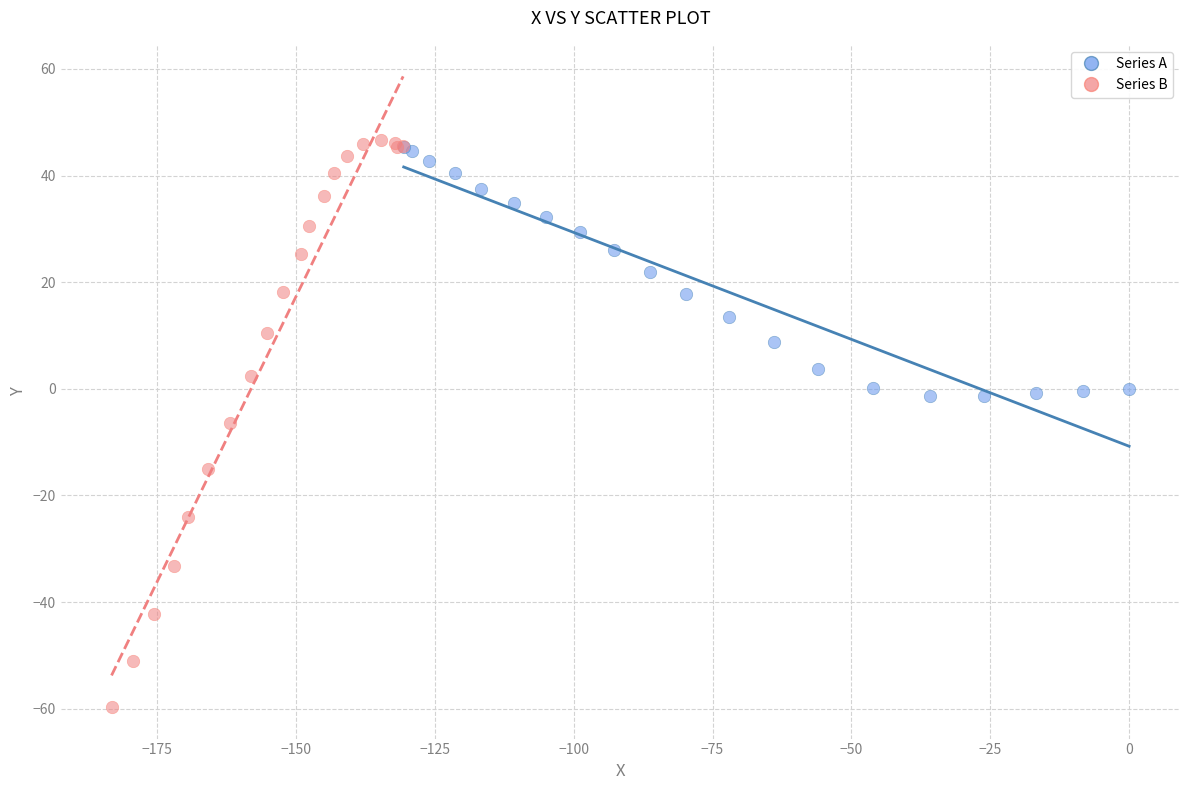

Which series reaches the minimum Y coordinate?

Series B